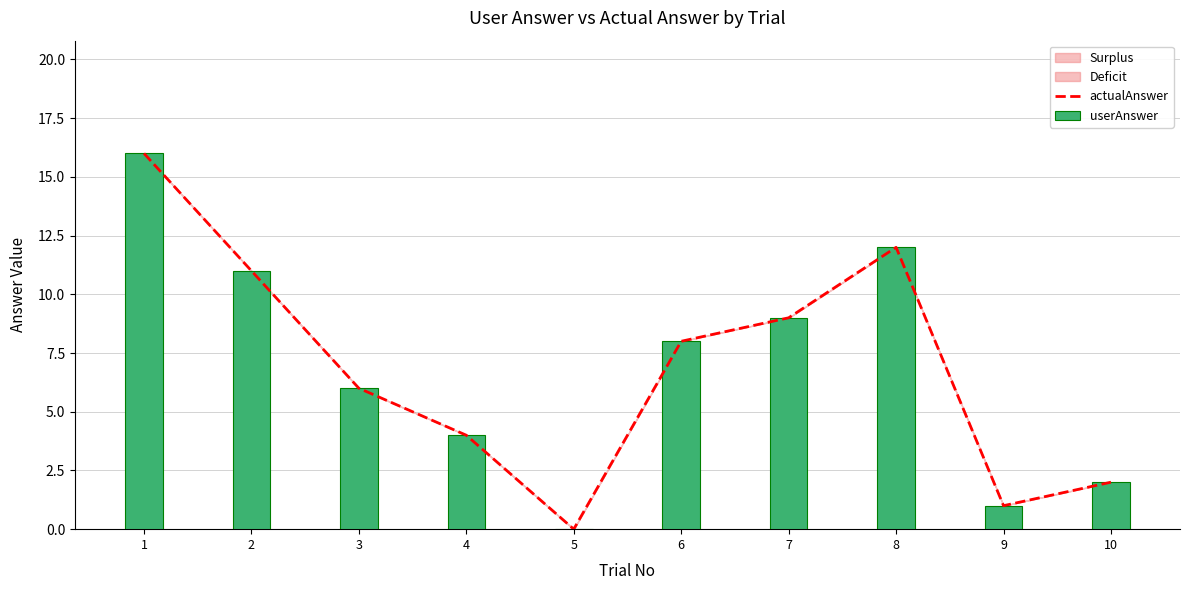

At 3, list the series in order from smallest to largest.

actualAnswer, userAnswer